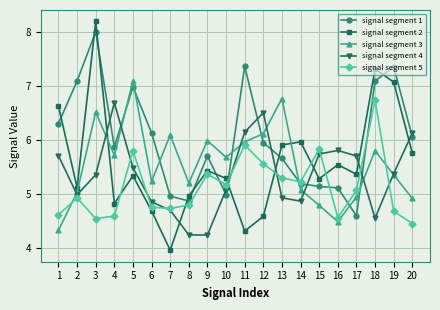

What is the value of the signal segment 5 point at the 12th from the left?

5.6